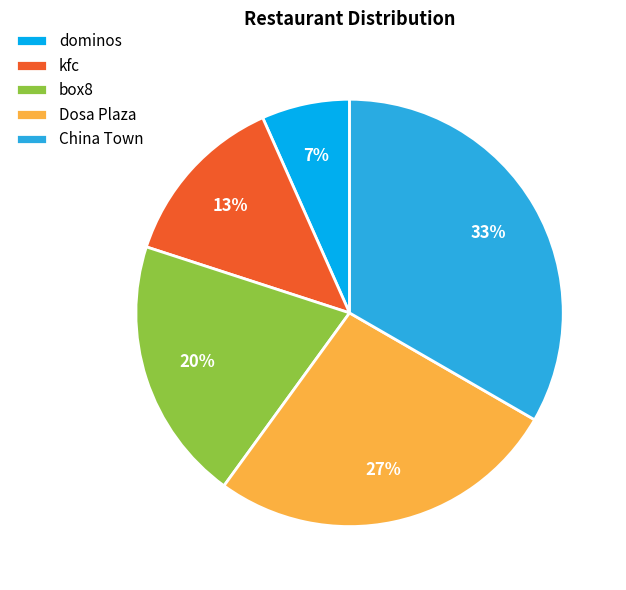

Rank the categories by value from lowest to highest.

dominos, kfc, box8, Dosa Plaza, China Town